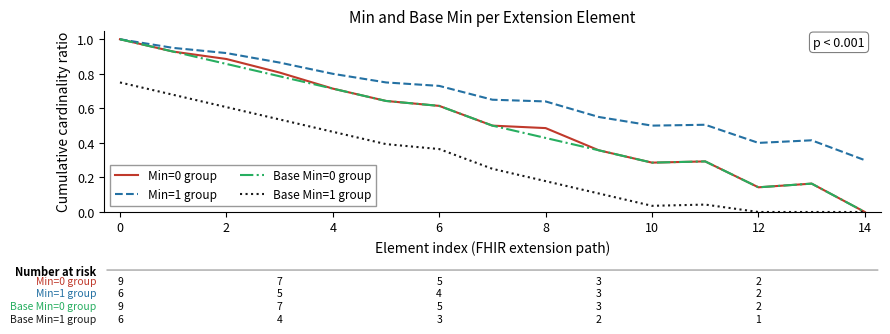

Which series has the largest total across all categories?

Min=1 group